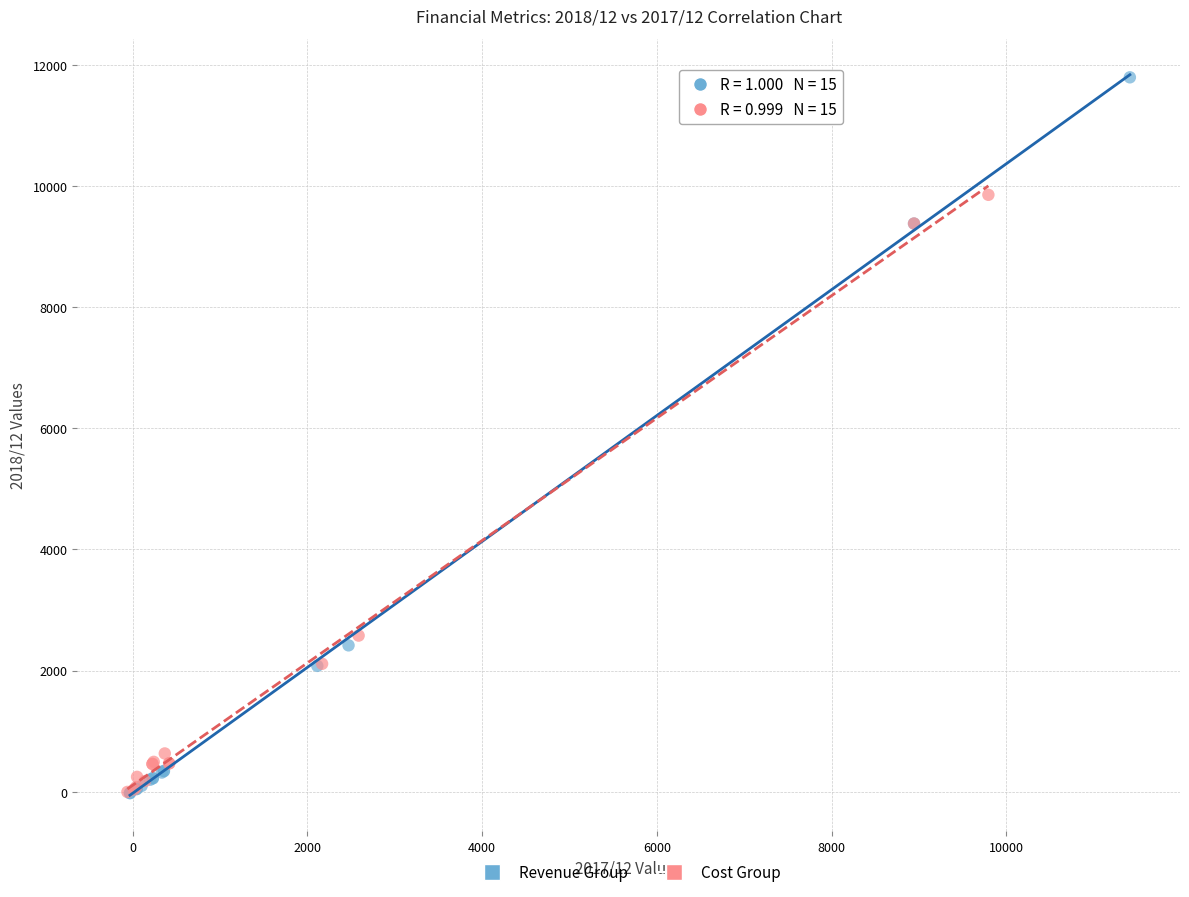

What are all the series names shown in the legend?

Revenue Group, Cost Group